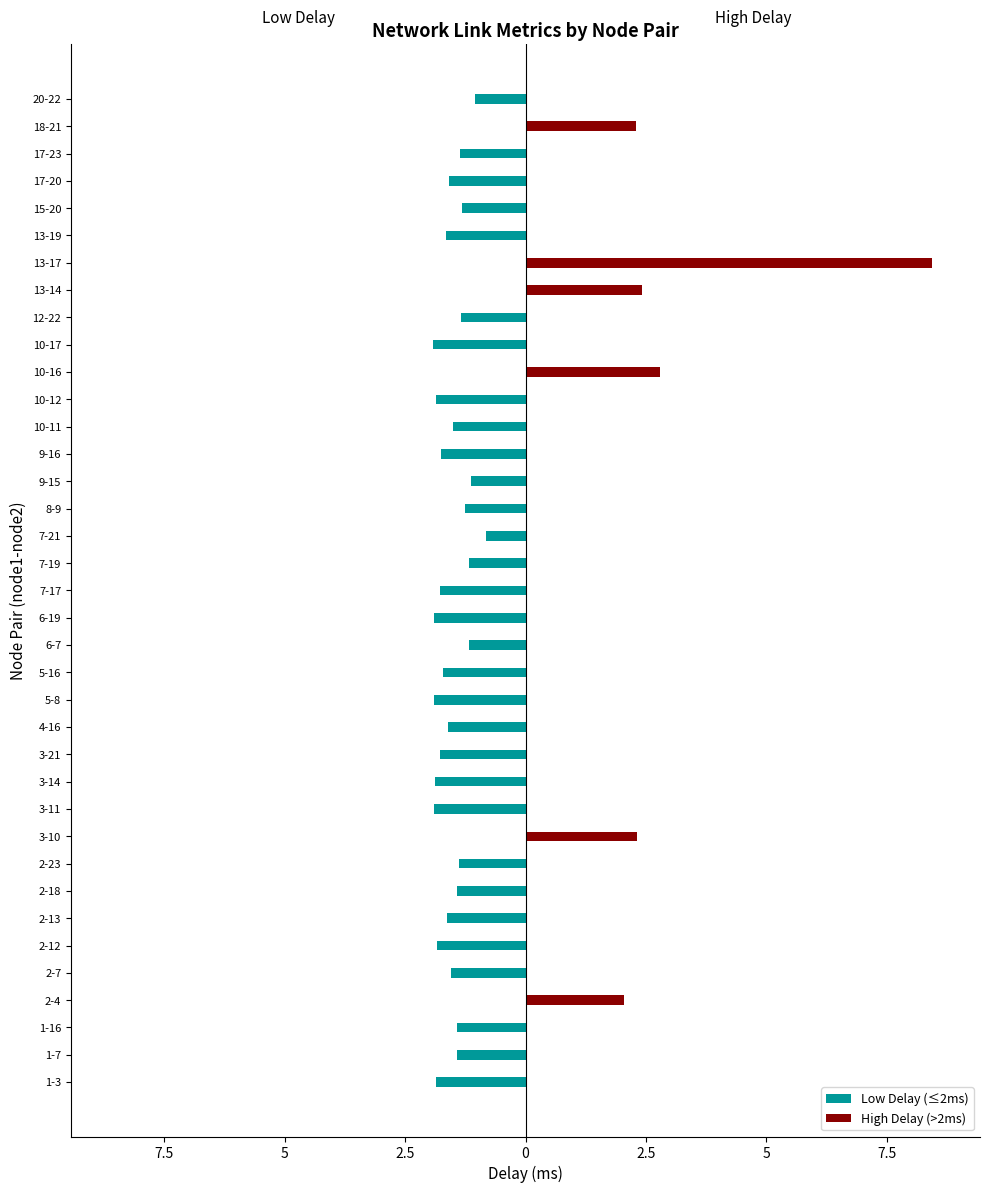

The Low Delay (≤2ms) series shows -2.8 at 17-20. True or false?

False